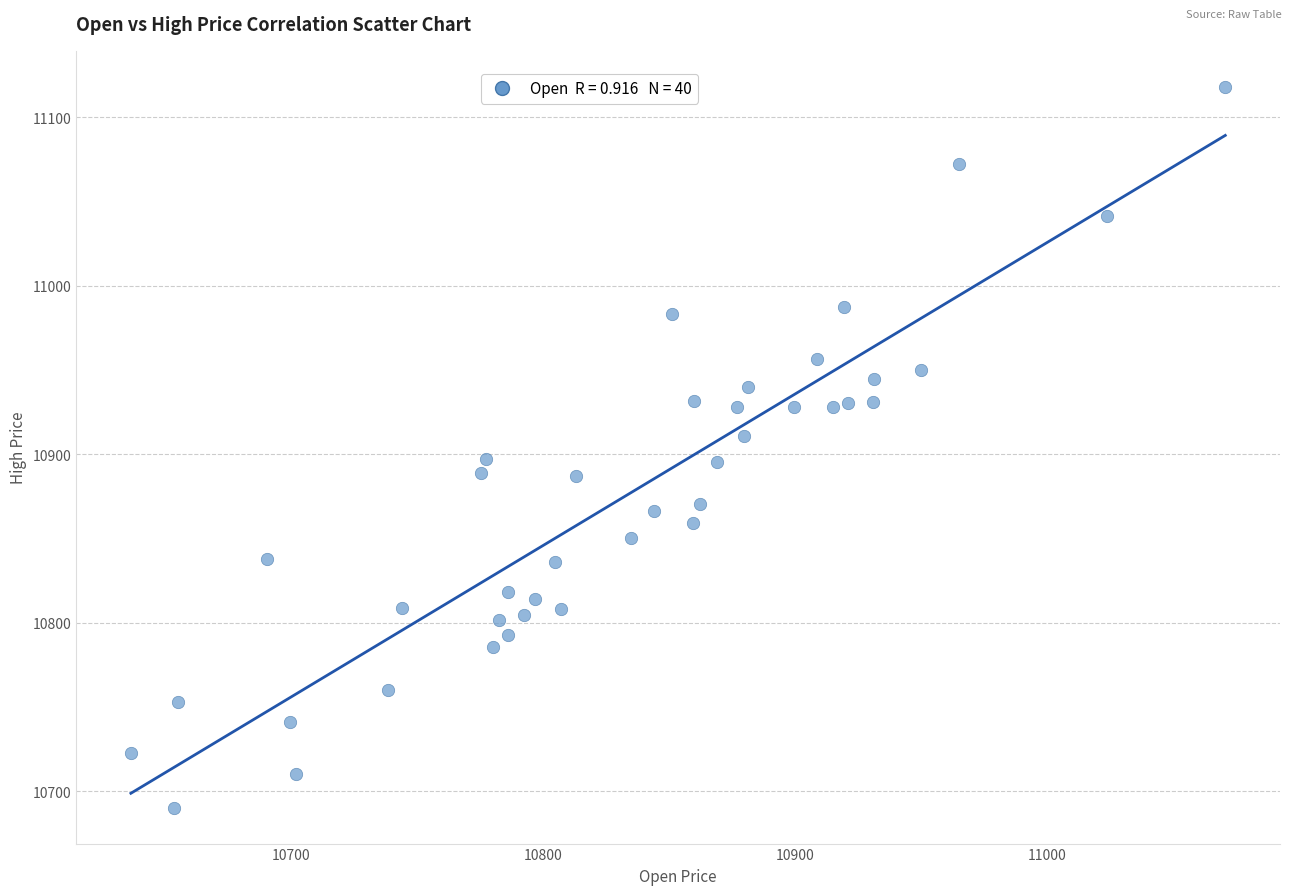

What is the range of X values (max minus min)?

433.8